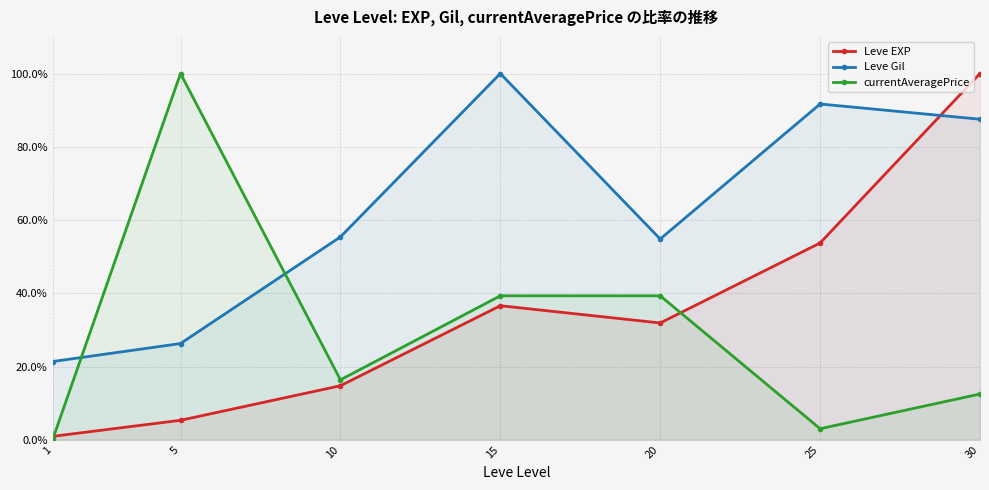

What is the difference between the Leve Gil values at 10 and 1?

34.0